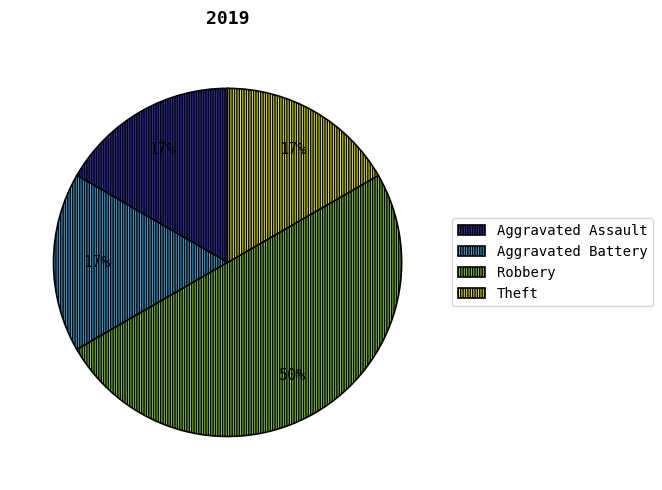

To the nearest percent, what is the difference between the Aggravated Assault and Robbery slice percentages?

33%